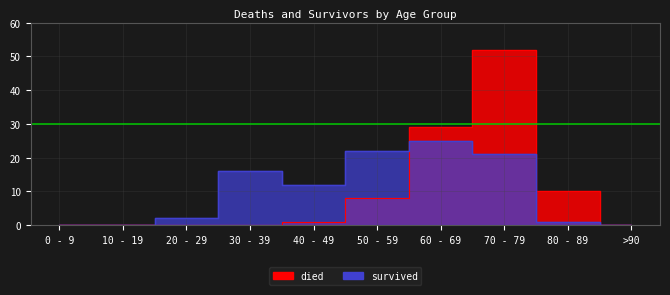

What is the maximum value shown in the chart?

52